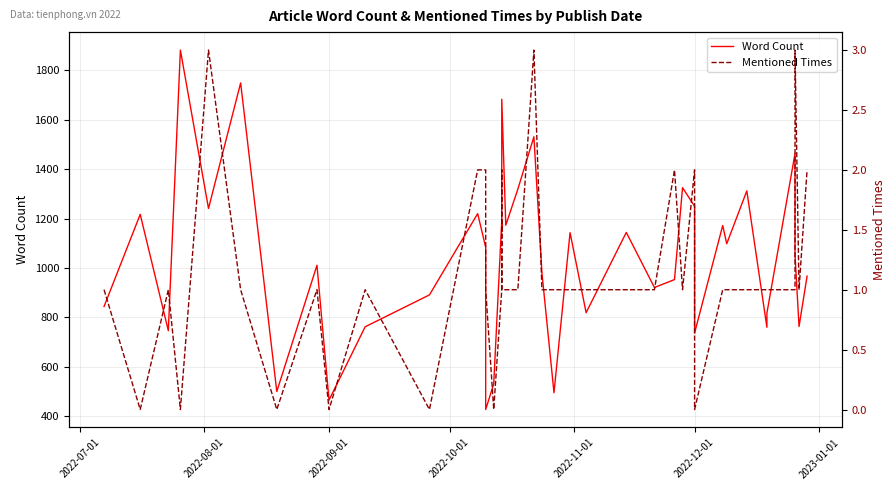

True or false: Mentioned Times has more than 2 interior local peaks.

True